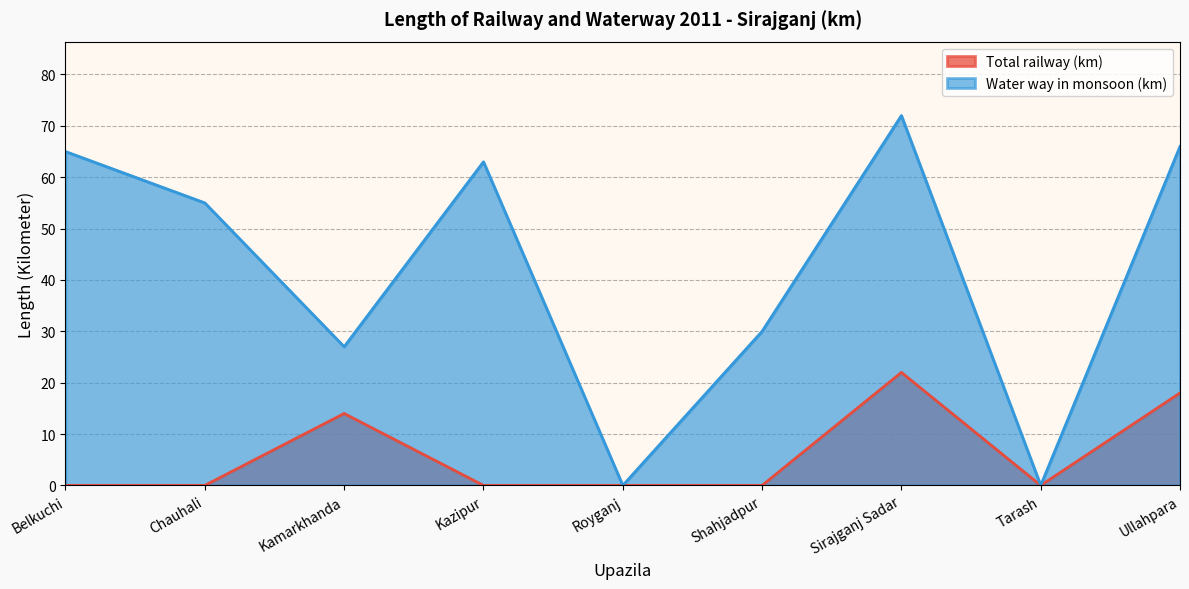

Reading right to left, transcribe all the data shown in this chart.

Total railway (km): 18	0	22	0	0	0	14	0	0
Water way in monsoon (km): 66	0	72	30	0	63	27	55	65